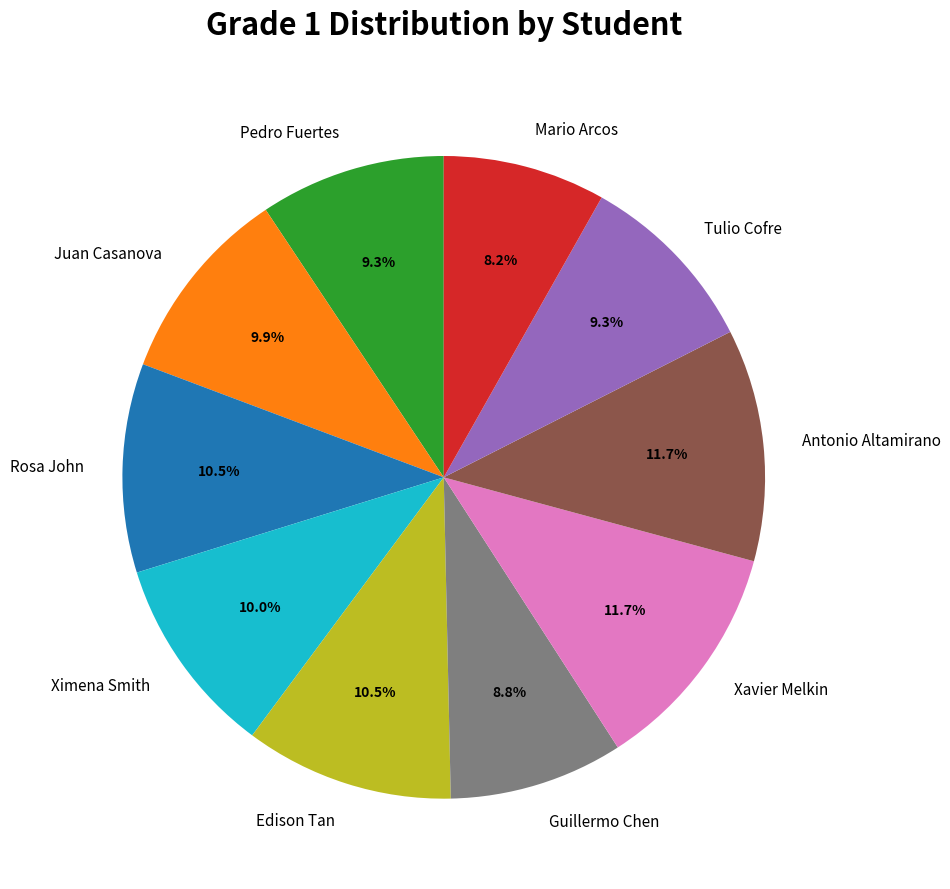

Combined, what portion of the pie is Antonio Altamirano and Ximena Smith?

21.7%